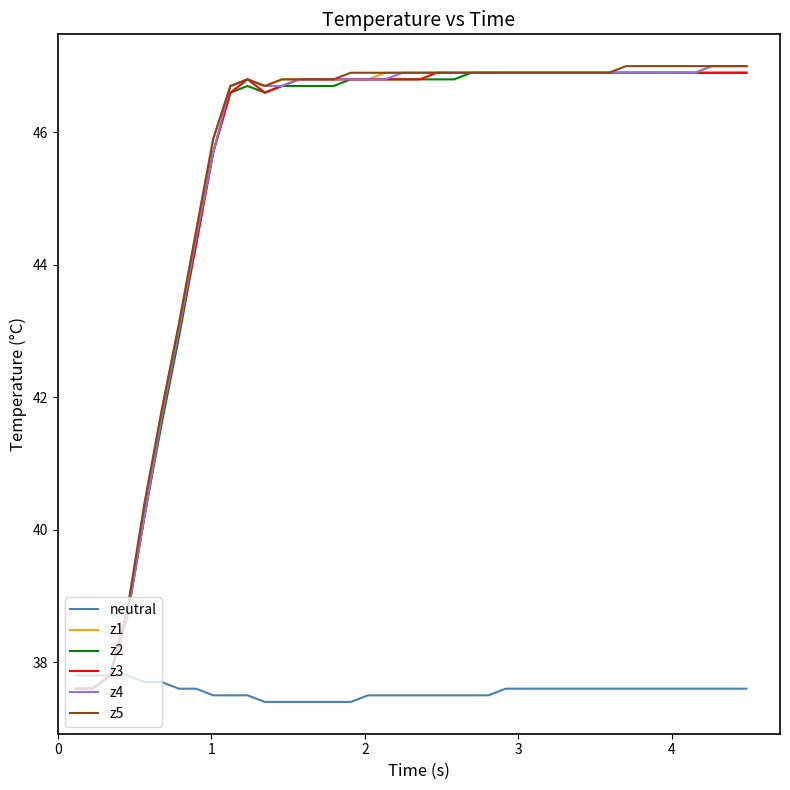

What is the maximum value shown in the chart?

47.0